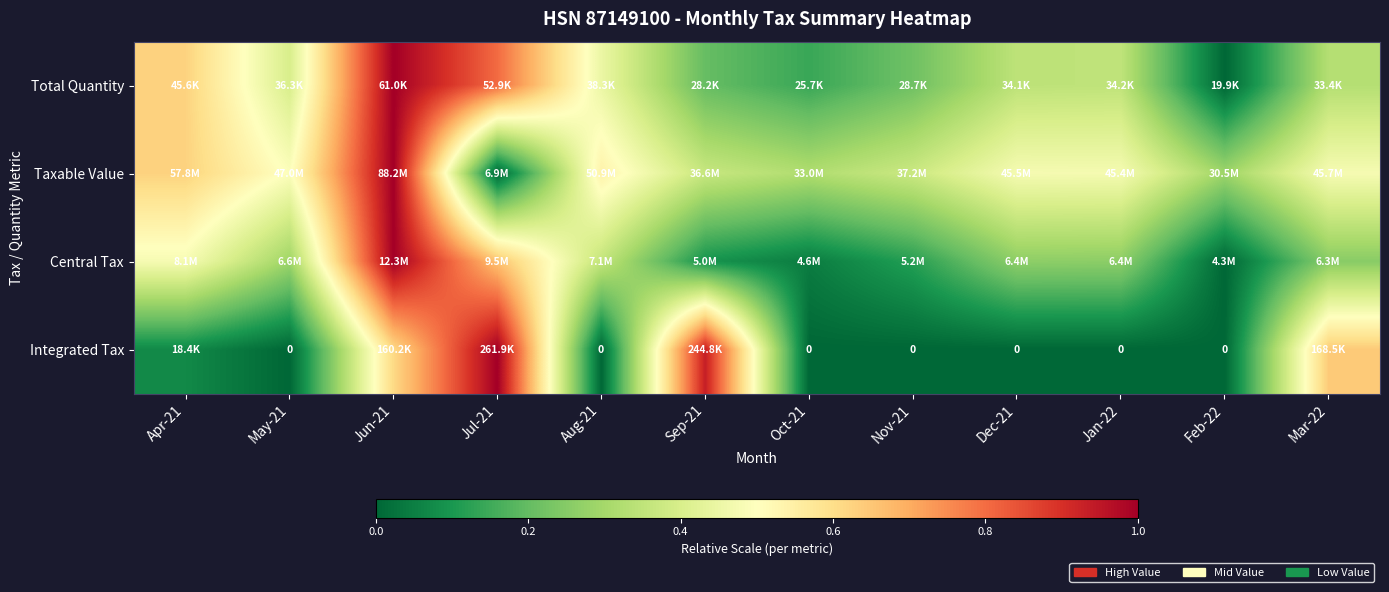

At which category is the sum across all series the highest?

Jun-21